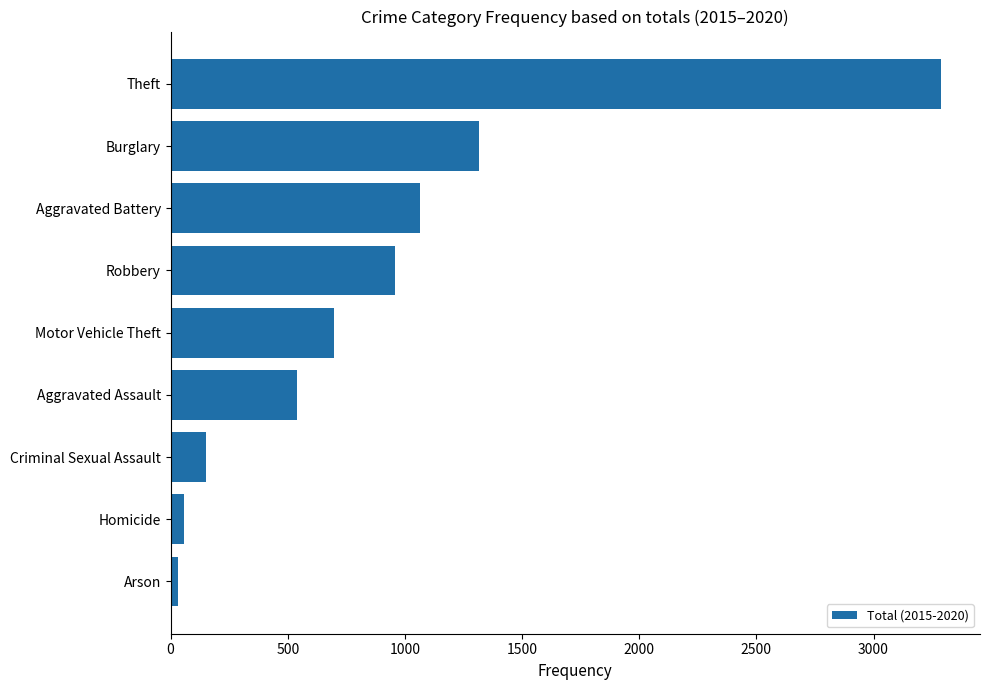

What is the sum of all values?

8110